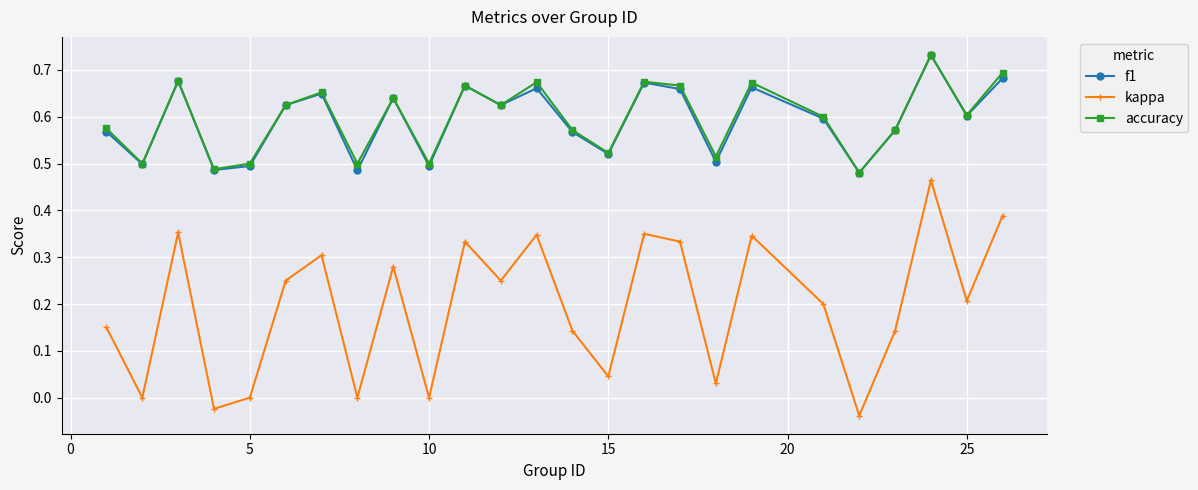

Which series has the largest range (max minus min)?

kappa